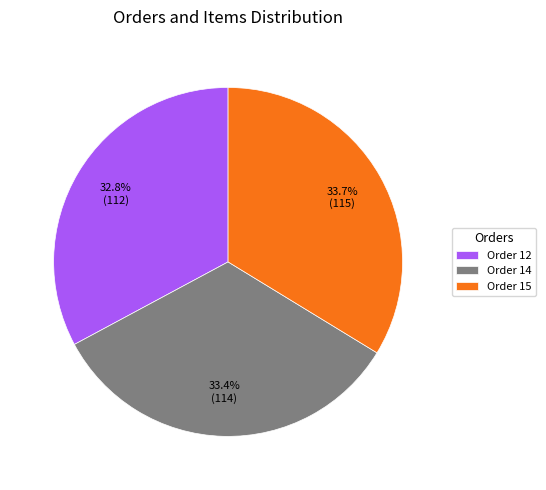

To the nearest percent, what is the average slice percentage?

33%